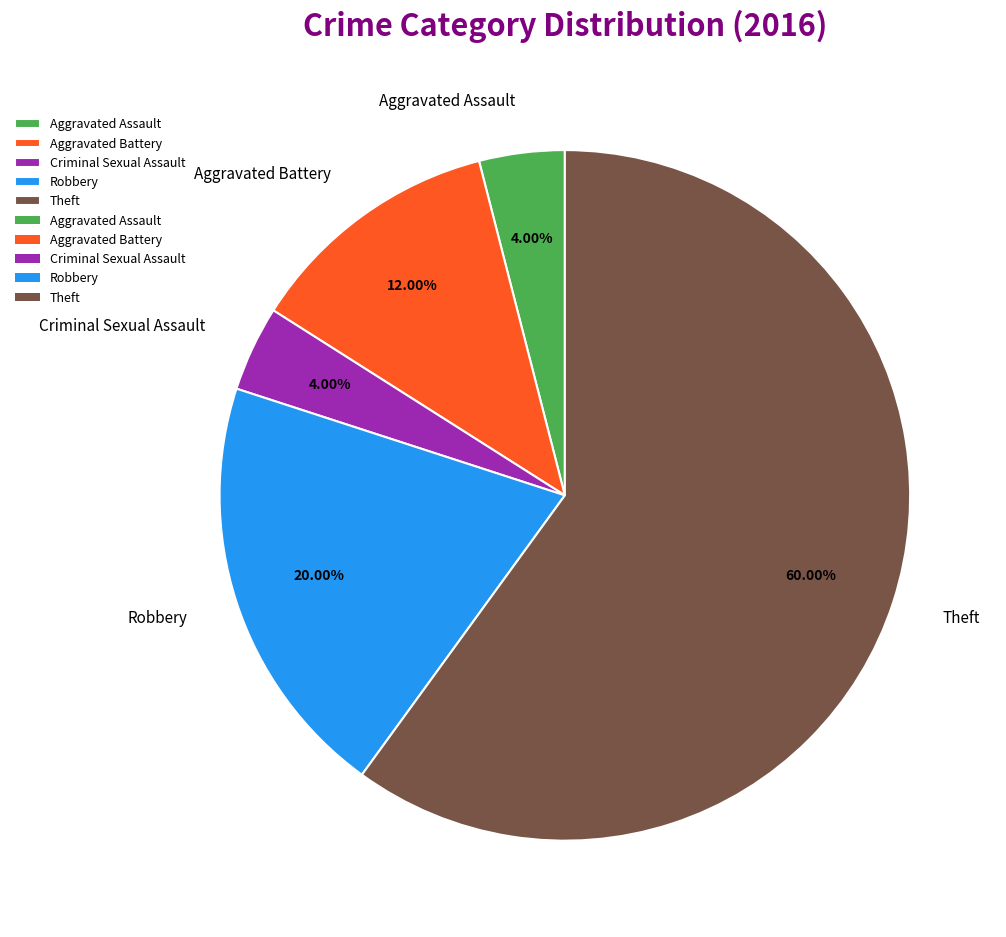

To the nearest percent, what portion does Aggravated Assault represent?

4%